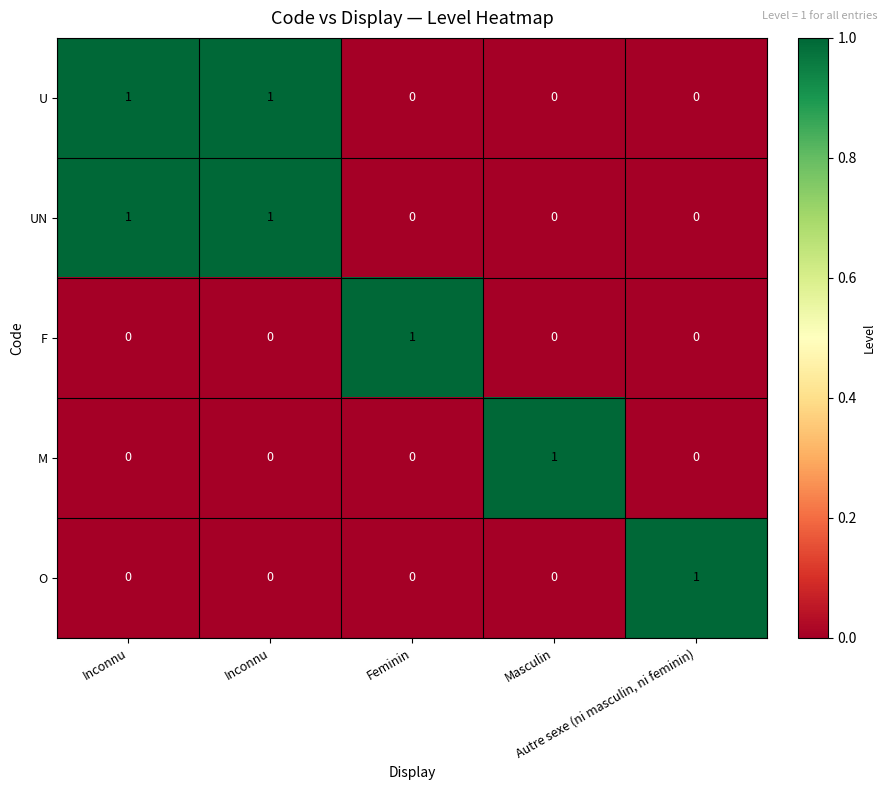

Reading right to left, transcribe all the data shown in this chart.

U: Autre sexe (ni masculin, ni feminin)=0	Masculin=0	Feminin=0	Inconnu=1	Inconnu=1
UN: Autre sexe (ni masculin, ni feminin)=0	Masculin=0	Feminin=0	Inconnu=1	Inconnu=1
F: Autre sexe (ni masculin, ni feminin)=0	Masculin=0	Feminin=1	Inconnu=0	Inconnu=0
M: Autre sexe (ni masculin, ni feminin)=0	Masculin=1	Feminin=0	Inconnu=0	Inconnu=0
O: Autre sexe (ni masculin, ni feminin)=1	Masculin=0	Feminin=0	Inconnu=0	Inconnu=0